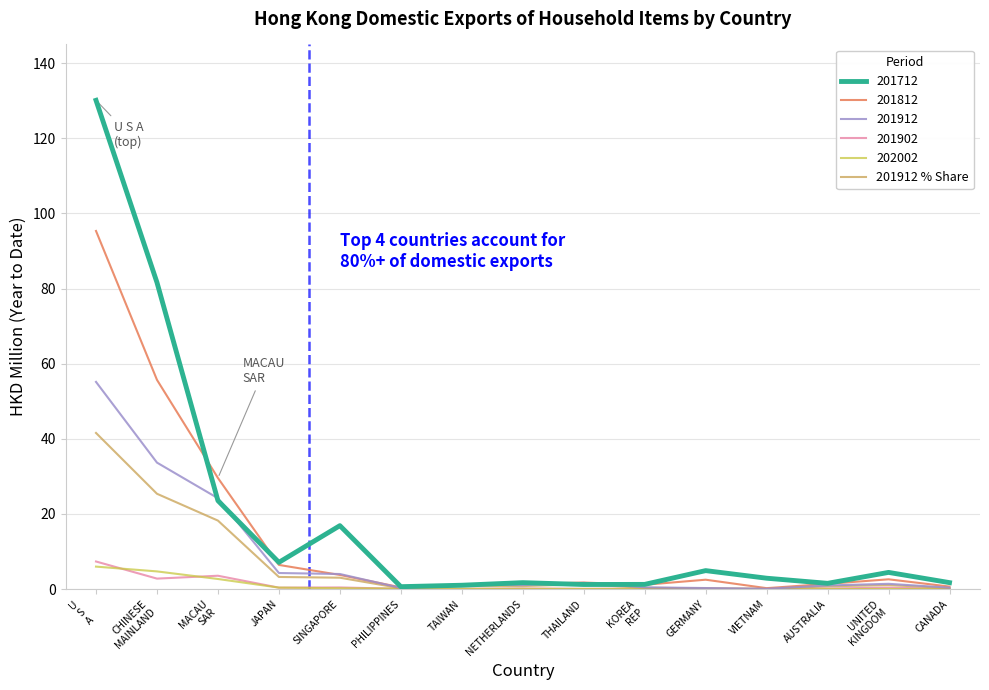

Is the value of 201712 at TAIWAN greater than the value of 201912 at JAPAN?

No